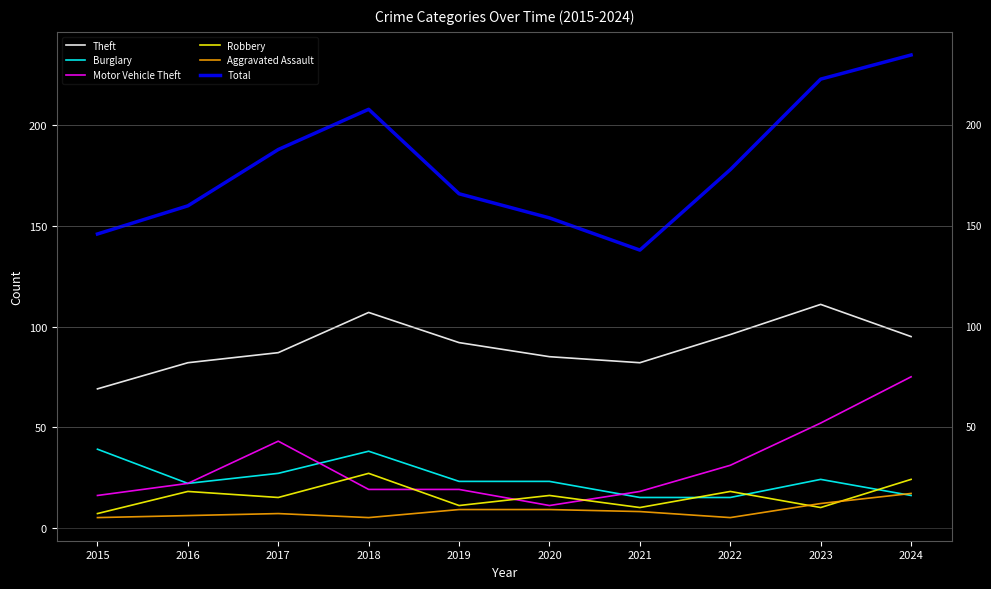

Which series has the largest total across all categories?

Total